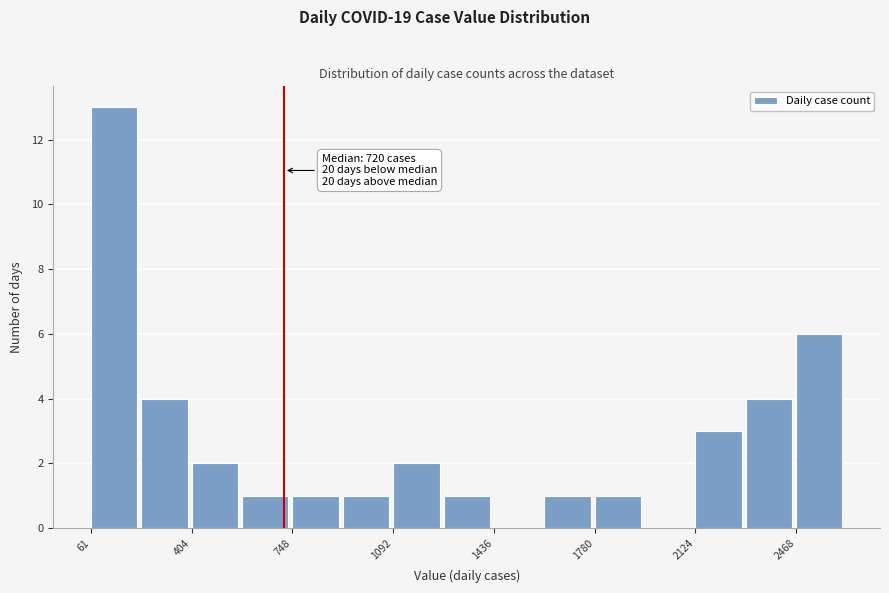

Around what value on the x-axis is the tallest bar? Give the approximate position of its centre, as read against the axis.

150